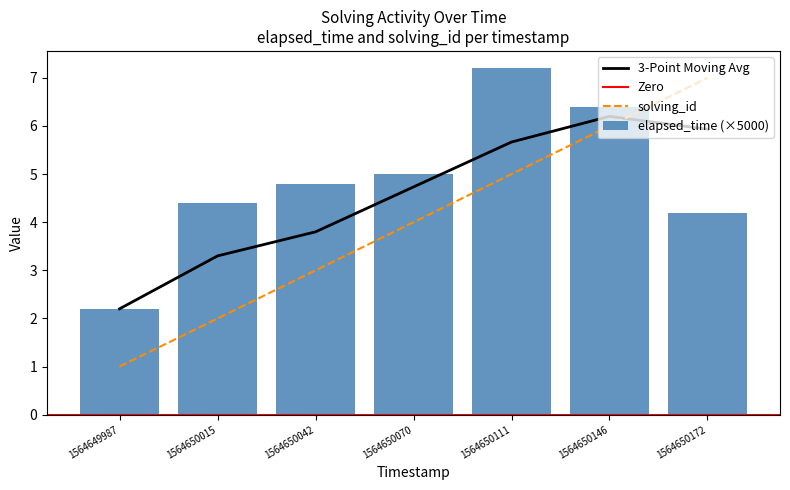

Rank the categories by solving_id value from lowest to highest.

1564649987, 1564650015, 1564650042, 1564650070, 1564650111, 1564650146, 1564650172